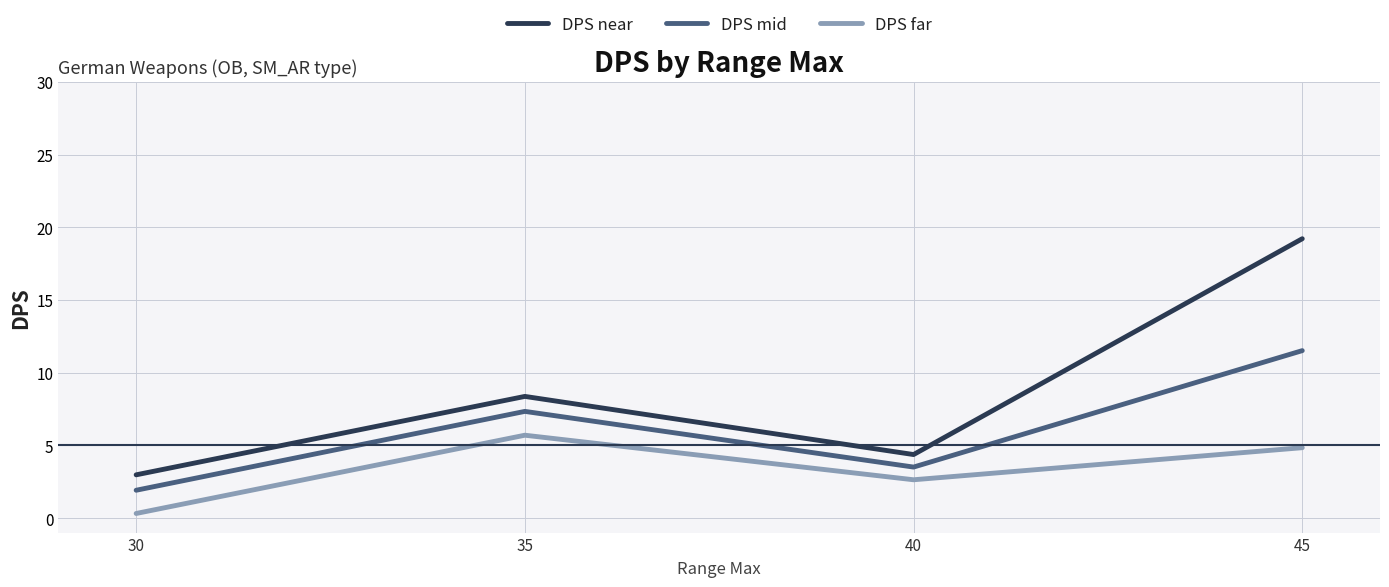

Where is the first local minimum for DPS mid?

40